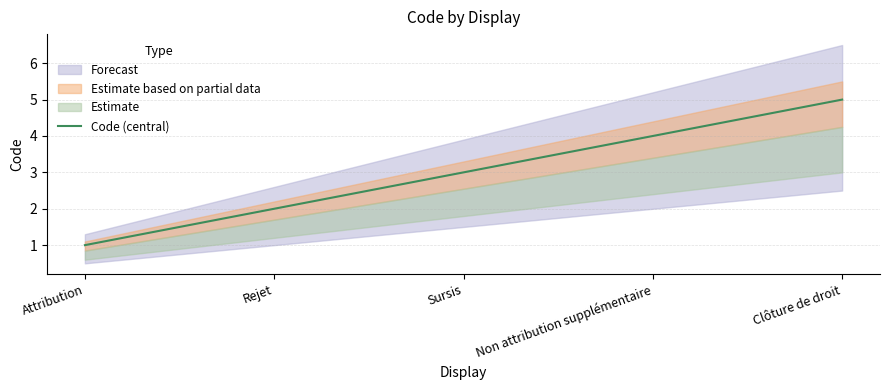

Approximately how many times larger is the value at Rejet compared to Clôture de droit?

0.4